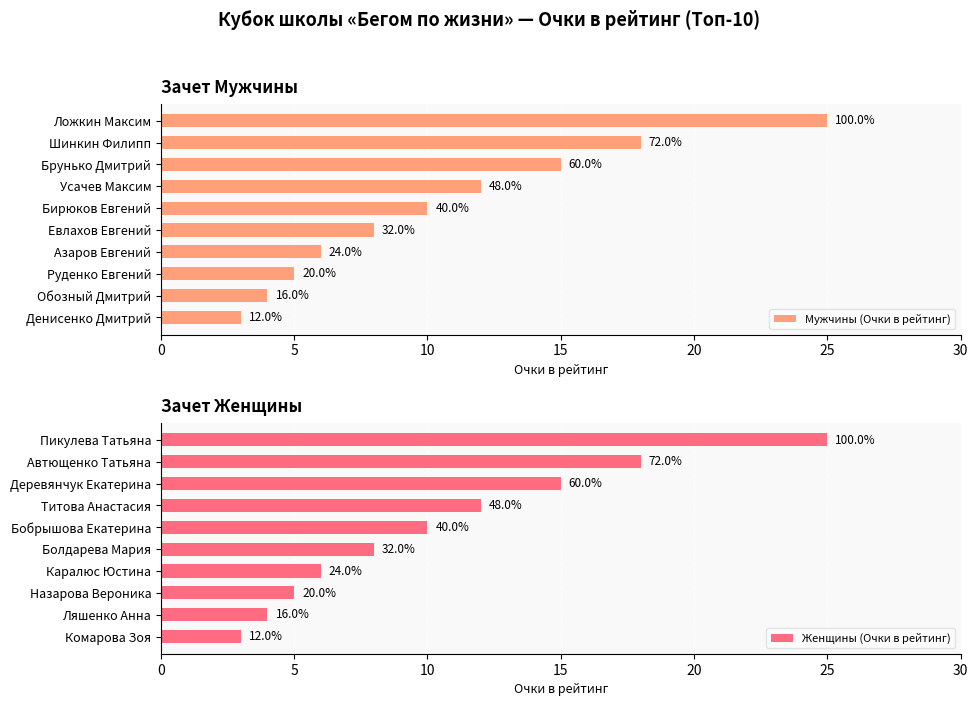

What are all the series names shown in the legend?

Мужчины (Очки в рейтинг), Женщины (Очки в рейтинг)